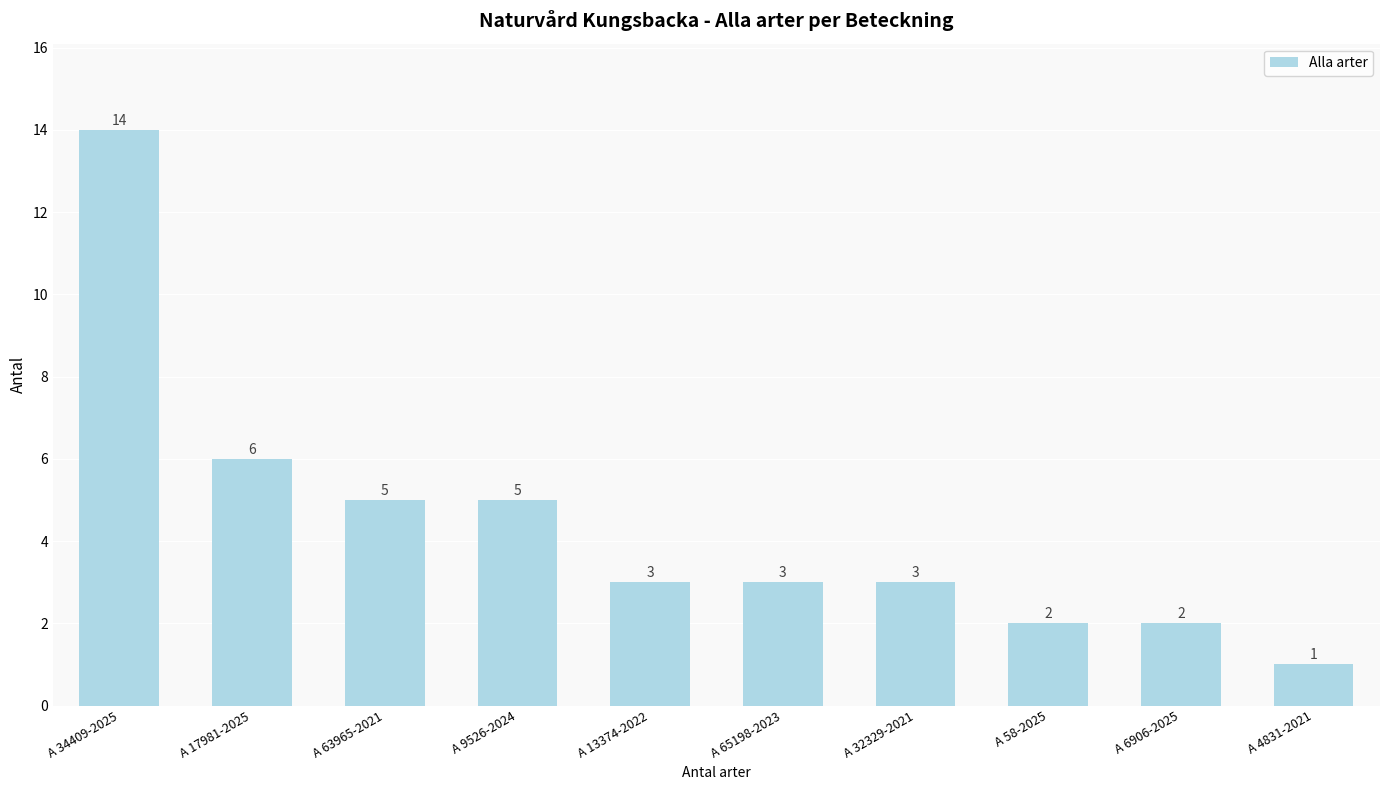

Reading left to right, what are all the values shown in this chart?

A 34409-2025=14	A 17981-2025=6	A 63965-2021=5	A 9526-2024=5	A 13374-2022=3	A 65198-2023=3	A 32329-2021=3	A 58-2025=2	A 6906-2025=2	A 4831-2021=1